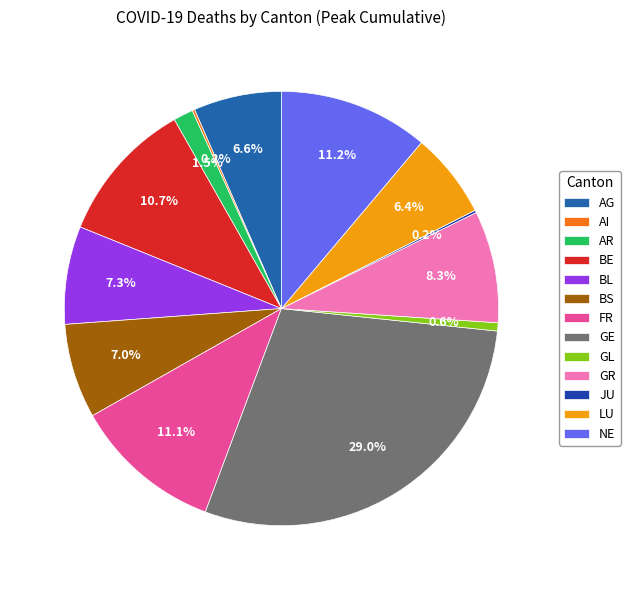

Which category has the smallest portion of the pie?

AI